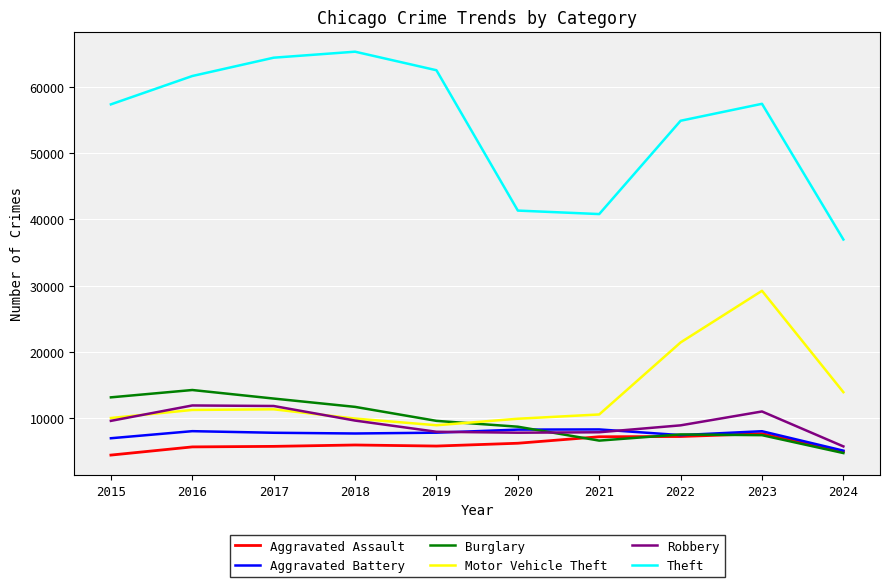

At how many categories does at least one series exceed 58621?

4